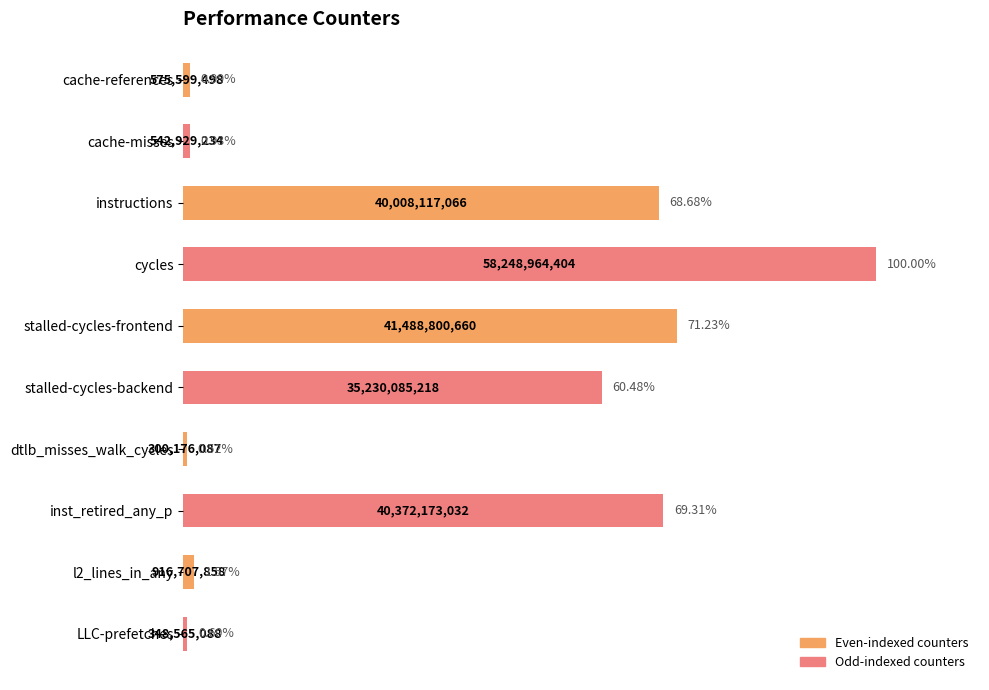

At which label is the value closest to 50?

stalled-cycles-backend